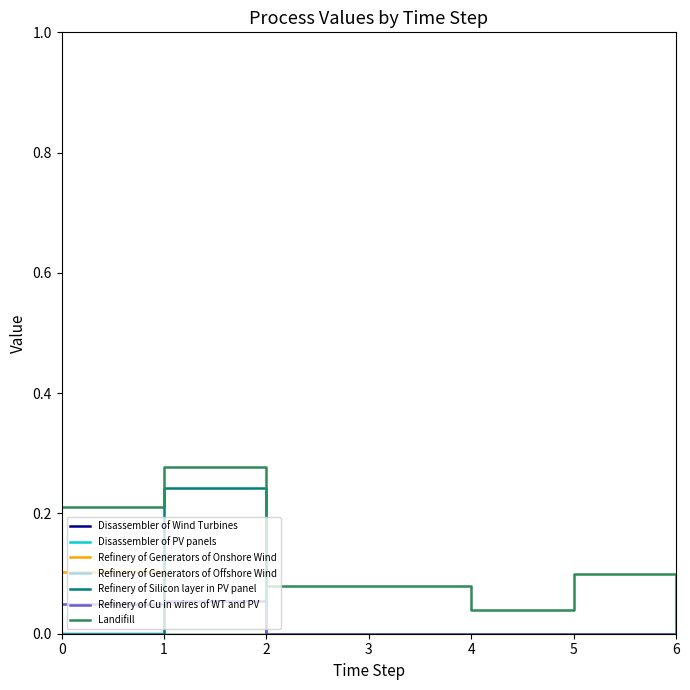

At which category does the chart reach its peak across all series?

1